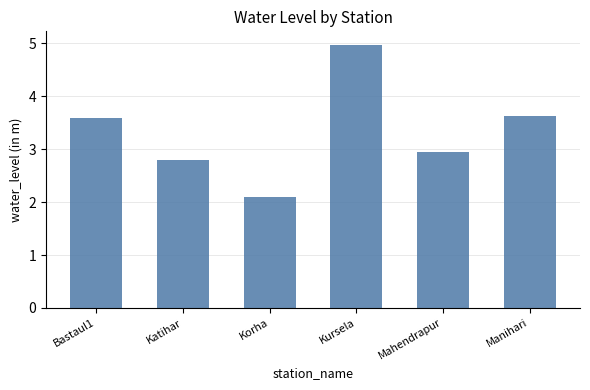

Reading left to right, transcribe all the data shown in this chart.

3.6	2.8	2.1	5.0	3.0	3.6